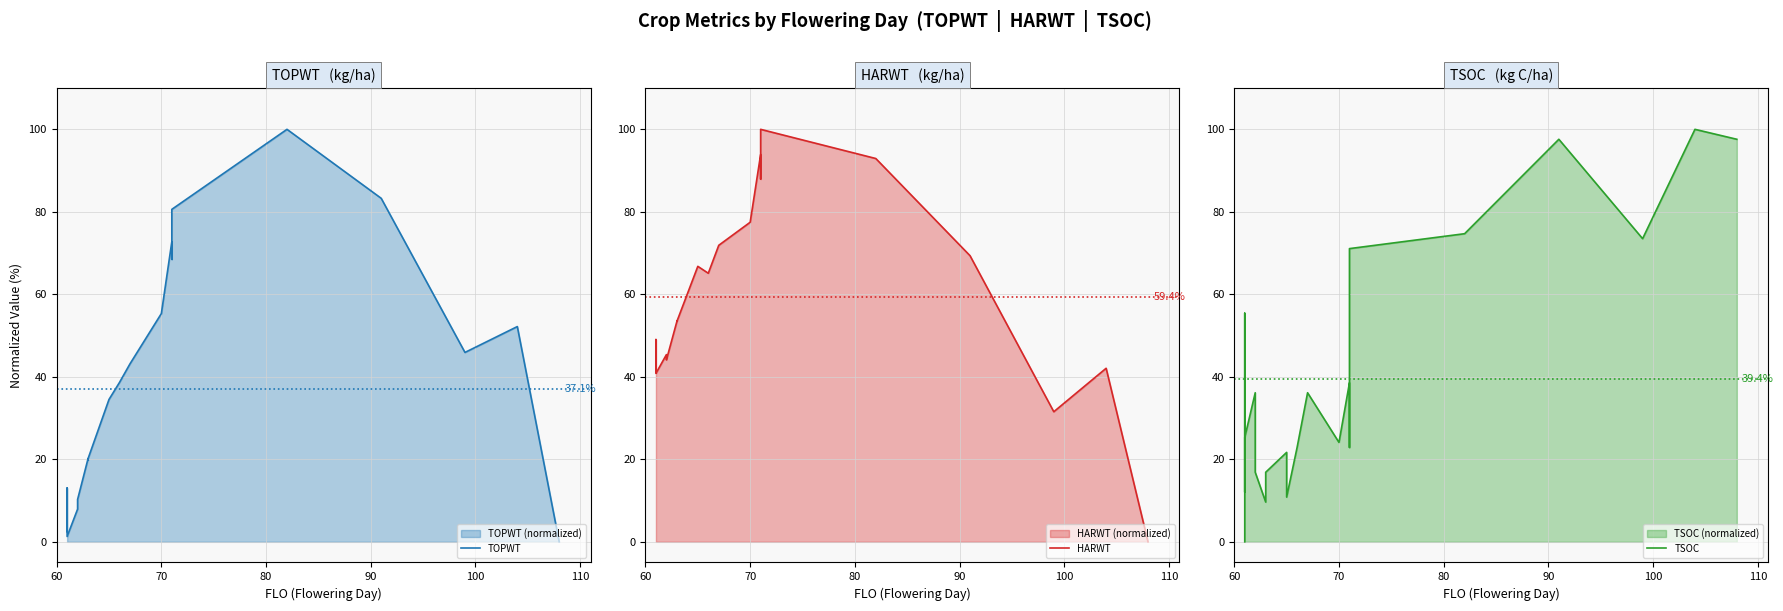

How many data points in HARWT are above 53?

14